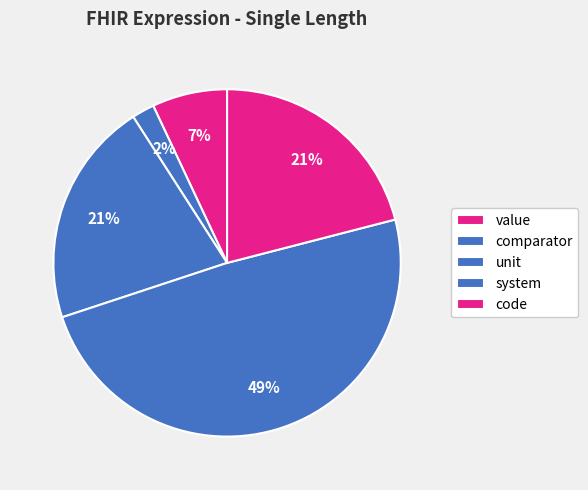

True or false: unit accounts for 14% of the total.

False